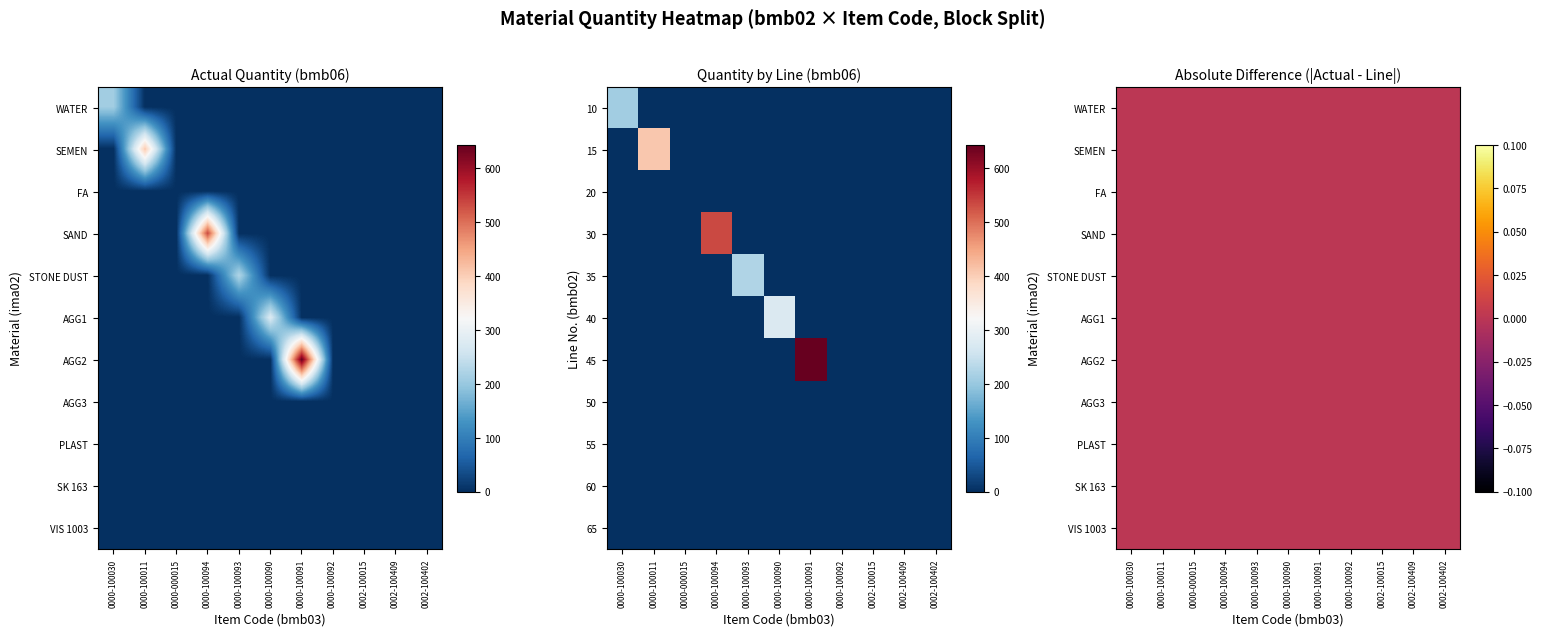

Which series has the largest range (max minus min)?

AGG2